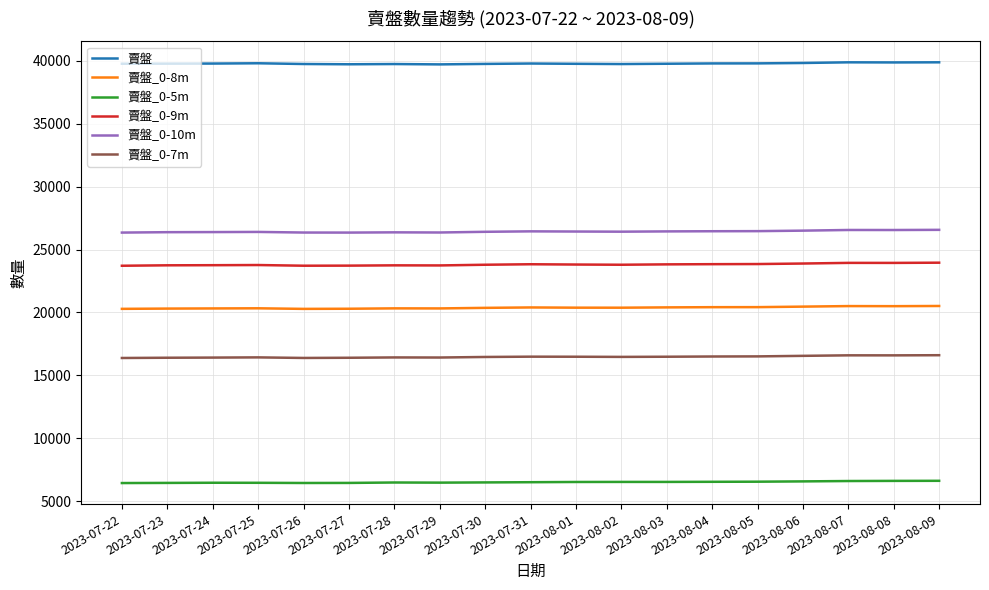

Is it true that 賣盤_0-7m equals 16414 at 2023-07-24?

True